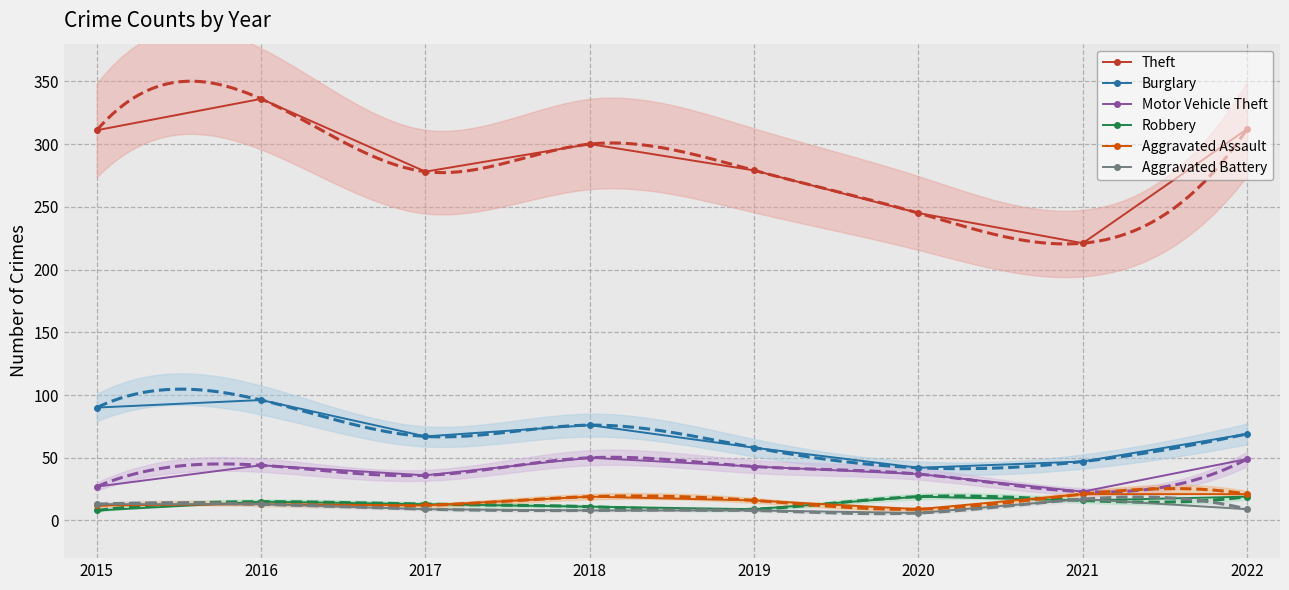

Which has a higher value, 2017 or 2019?

2019